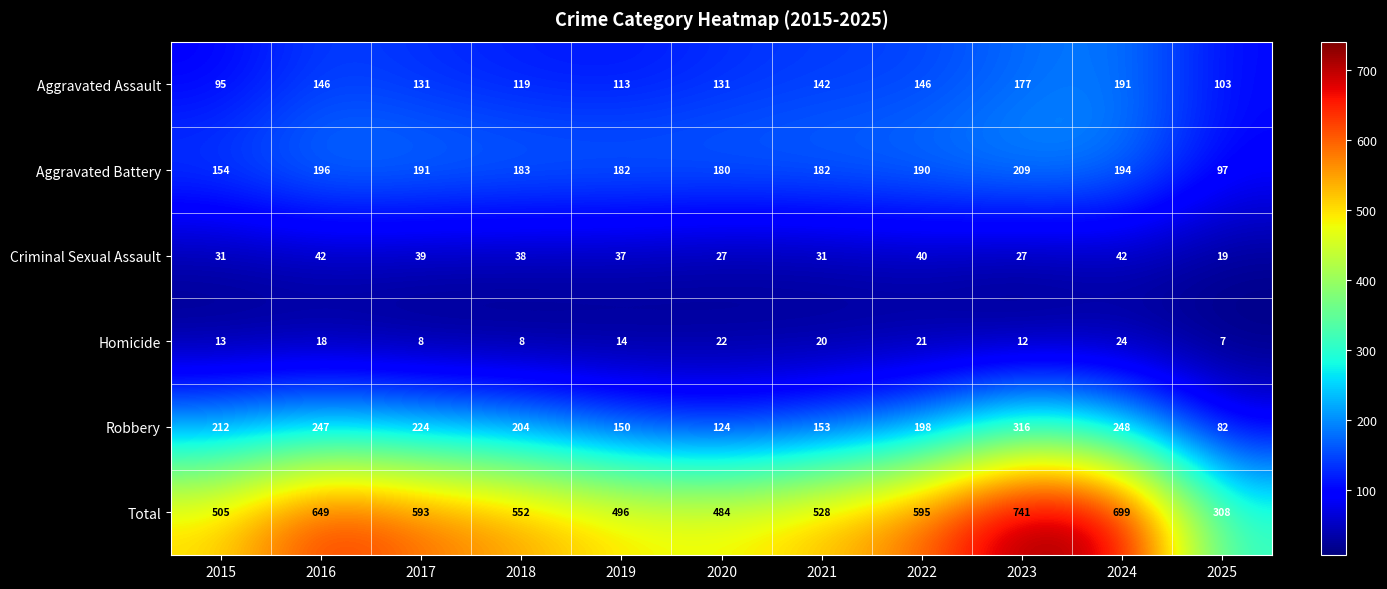

Where is Total nearest to the value 524?

2021